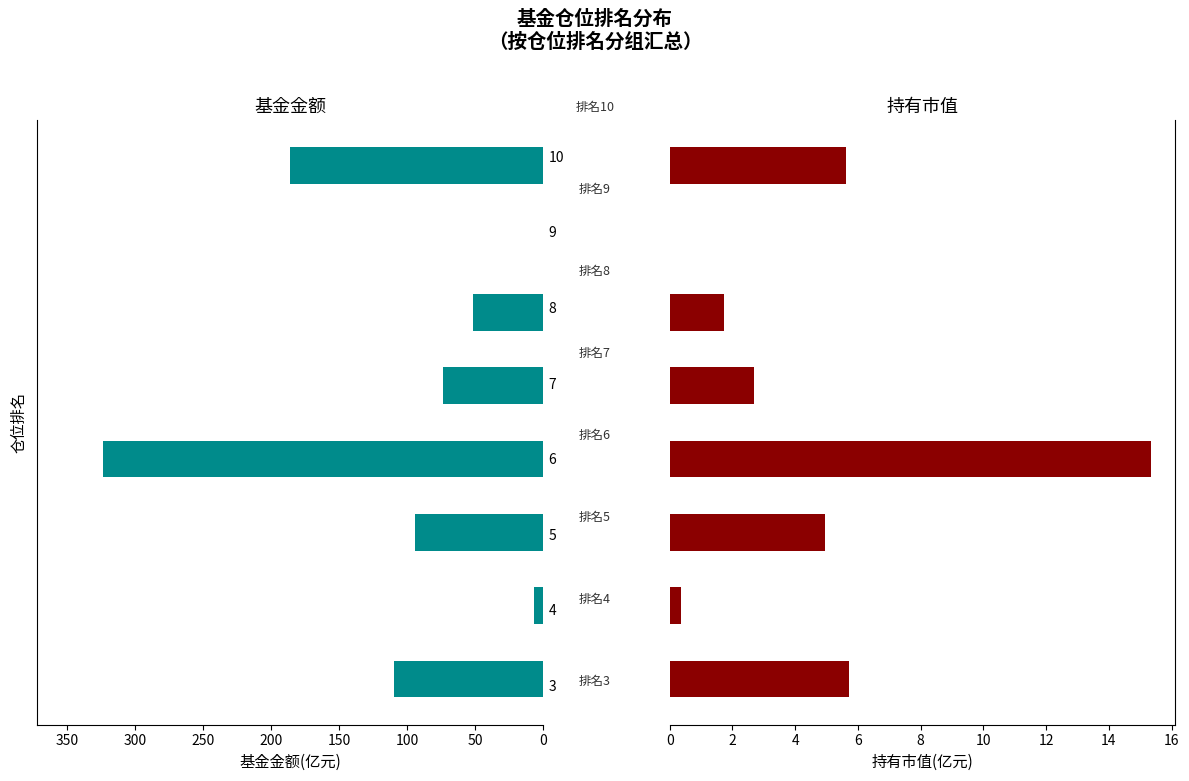

List the series in order of their peak value, highest first.

基金金额(亿元), 持有市值(亿元)